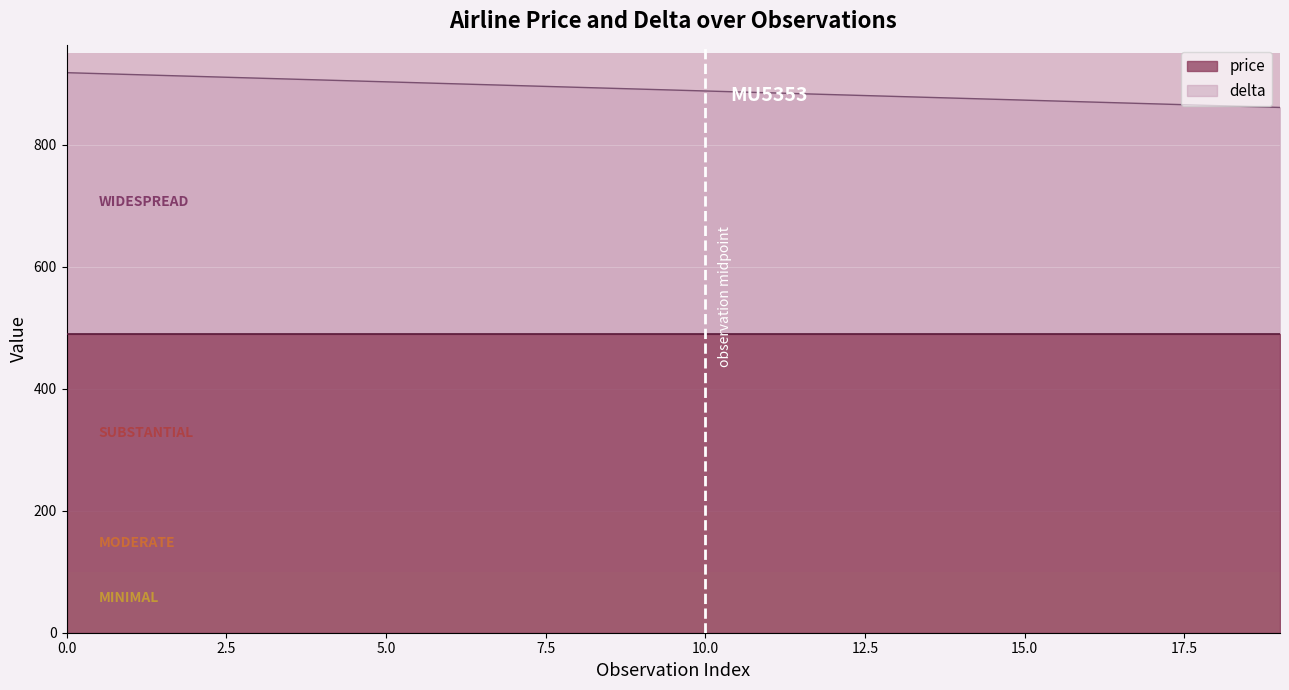

Rank the categories by value from highest to lowest.

0, 1, 2, 3, 4, 5, 6, 7, 8, 9, 10, 11, 12, 13, 14, 15, 16, 17, 18, 19